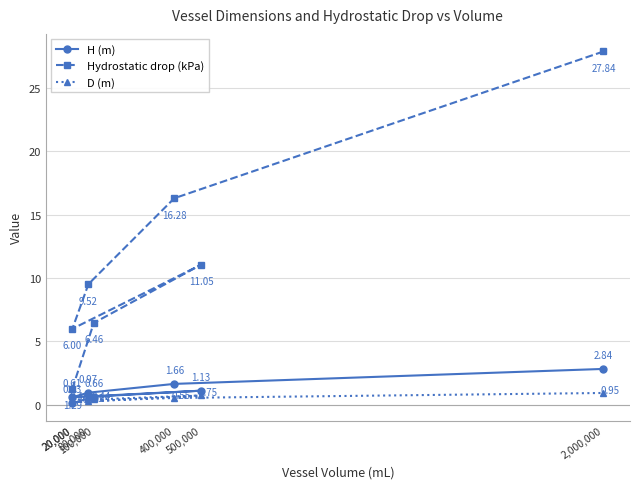

List the series in order of their peak value, highest first.

Hydrostatic drop (kPa), H (m), D (m)